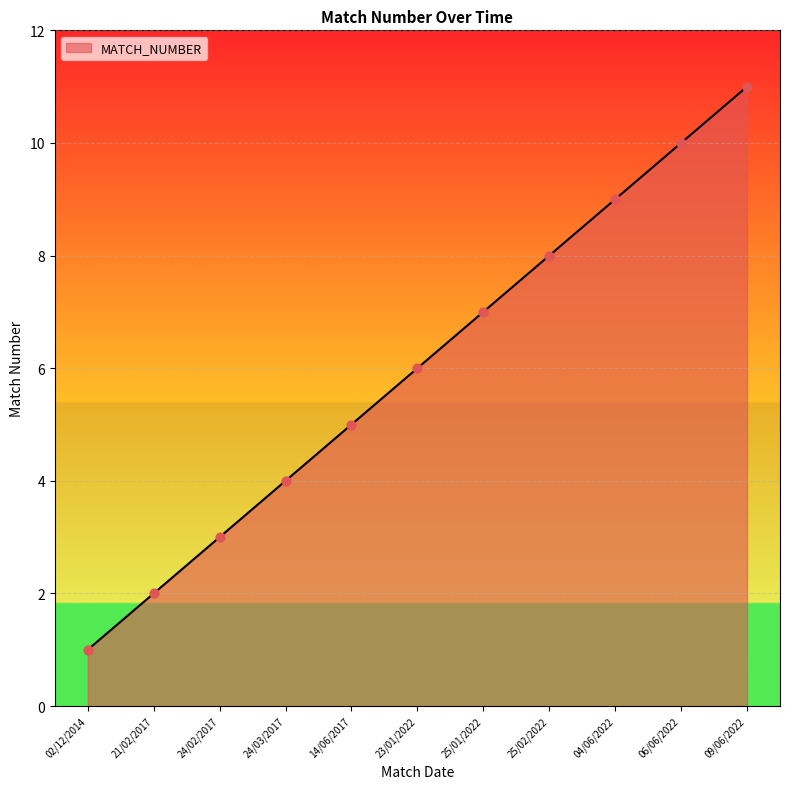

Which has a higher value, 21/02/2017 or 02/12/2014?

21/02/2017